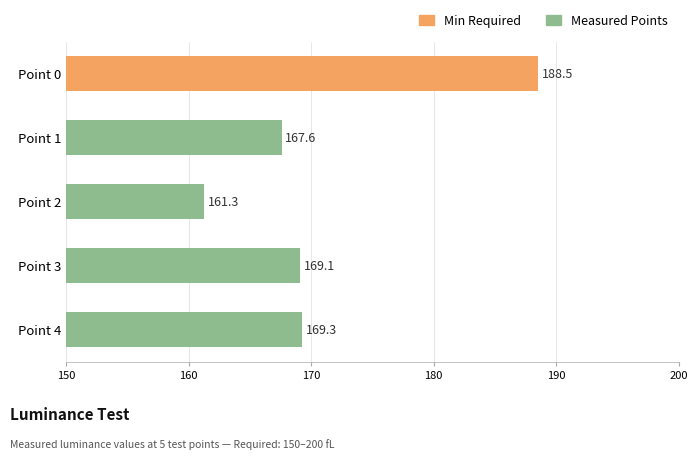

What is the value of the 1st bar from the top?

188.5